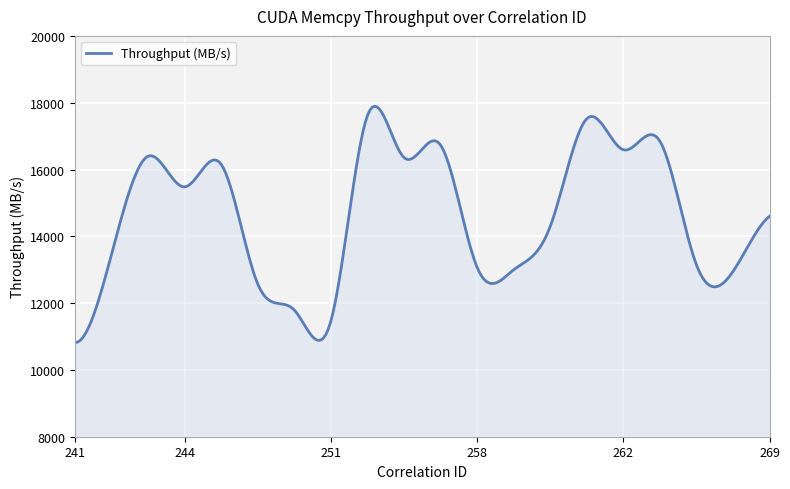

What is the difference between the maximum and minimum values?

7072.2